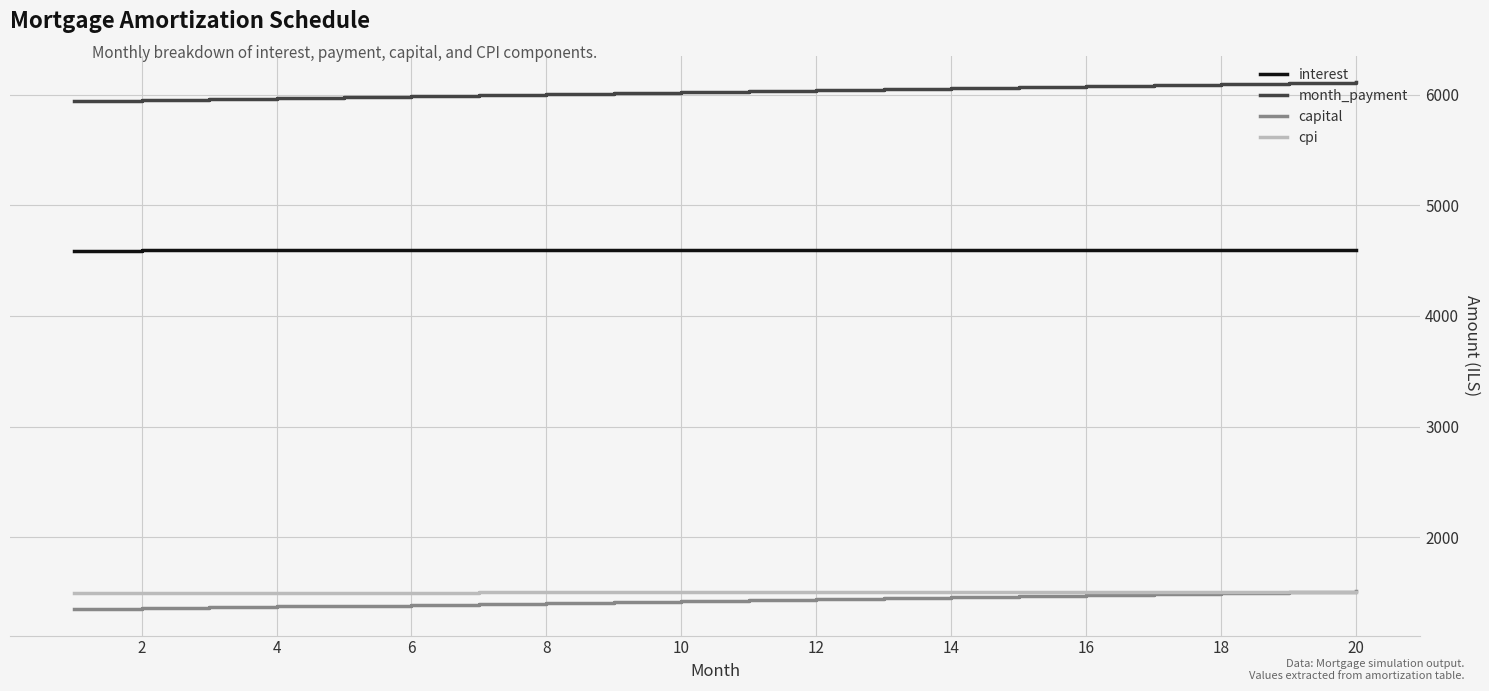

What is the lowest value of the interest series?

4590.2